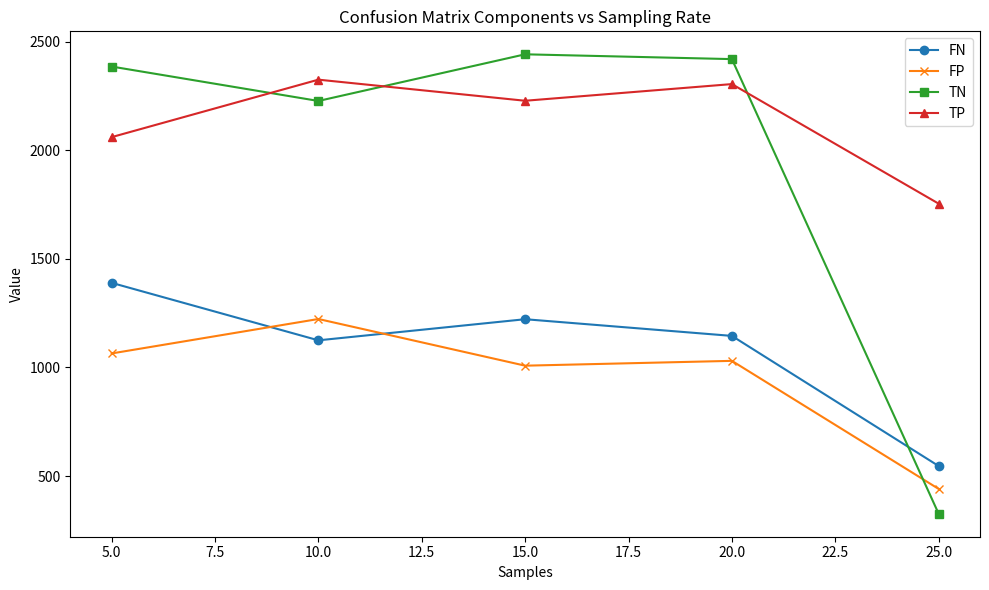

What is the spread (max minus min) of values at 10.0?

1200.6